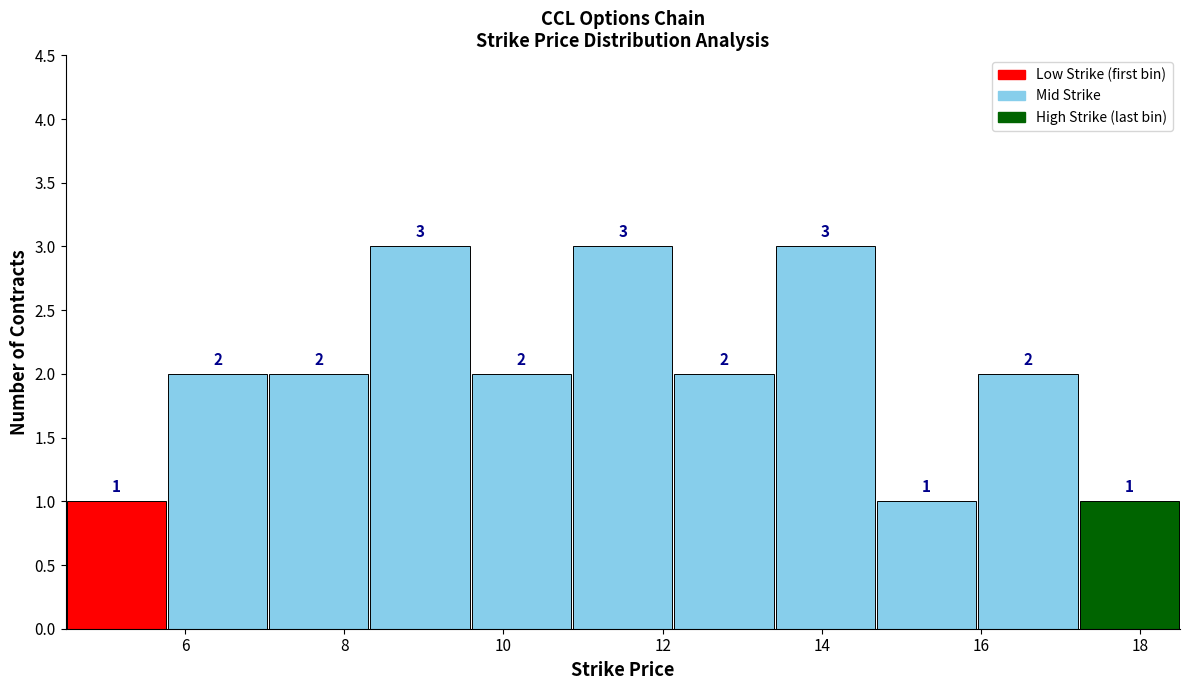

Reading left to right, transcribe this chart: for each bar, give the range it covers on the x-axis and its height. The bar edges are not printed on the chart, so give them approximately, as read against the axis.

4.6 to 5.8: 1
5.8 to 7.0: 2
7.0 to 8.4: 2
8.4 to 9.6: 3
9.6 to 10.8: 2
10.8 to 12.2: 3
12.2 to 13.4: 2
13.4 to 14.6: 3
14.6 to 16.0: 1
16.0 to 17.2: 2
17.2 to 18.6: 1